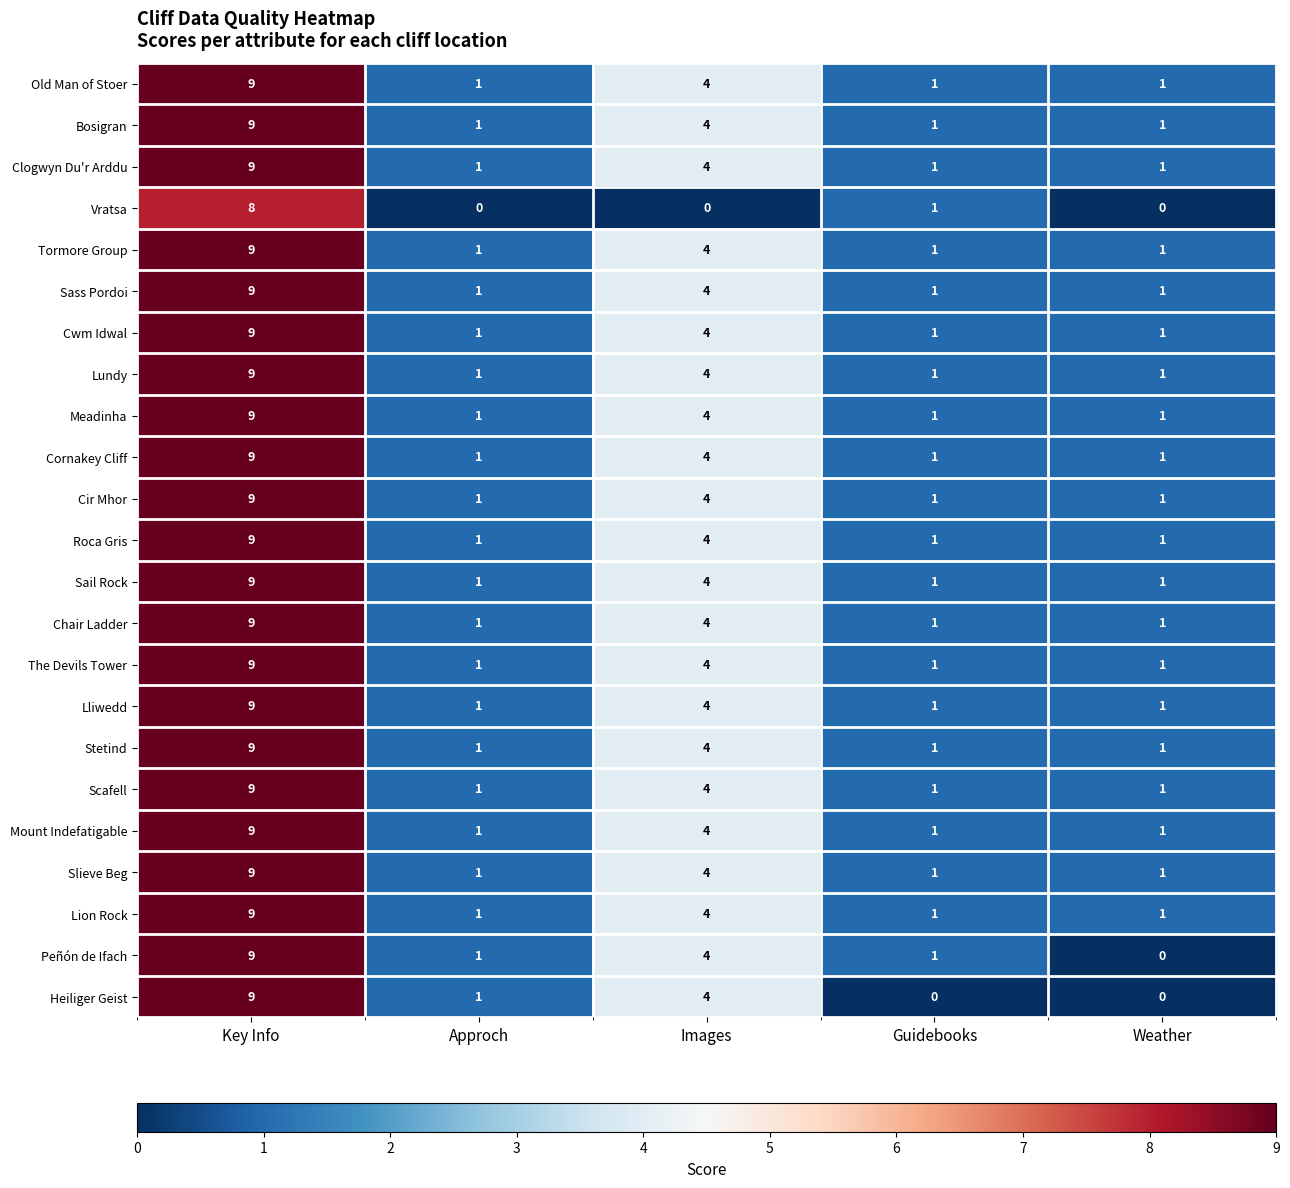

How many Cir Mhor values are between 1 and 4?

4